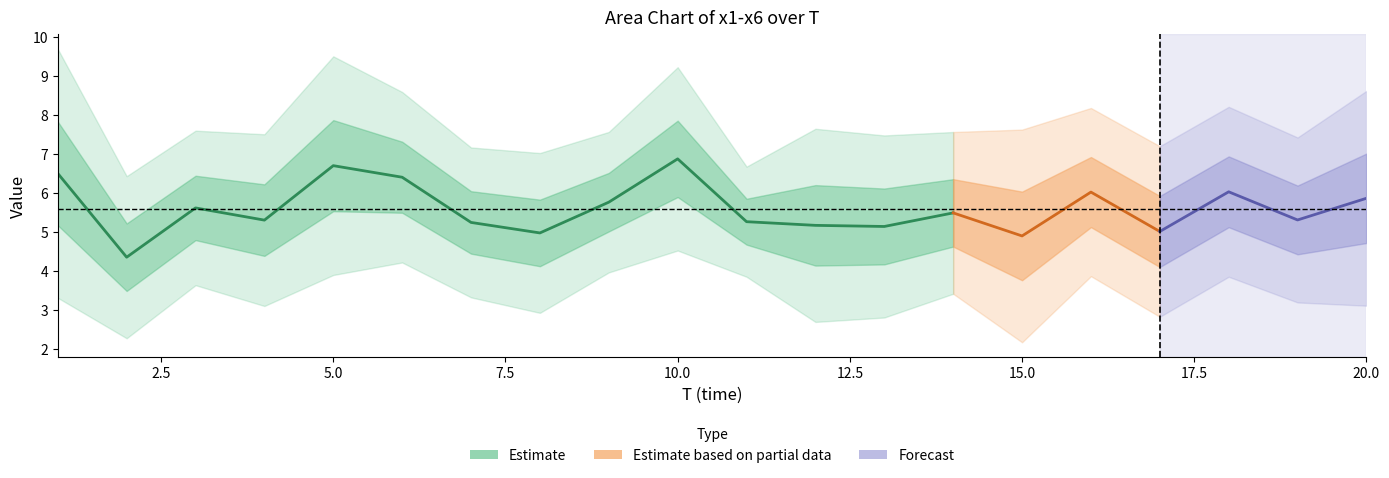

What is the sum of all x5 values?

110.5